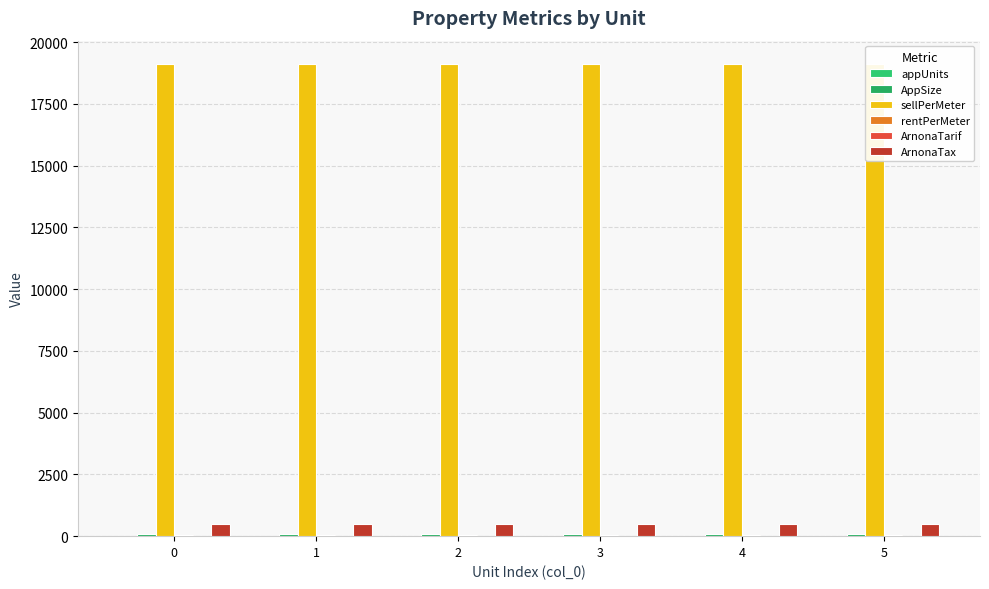

How many bars are there in each group?

6